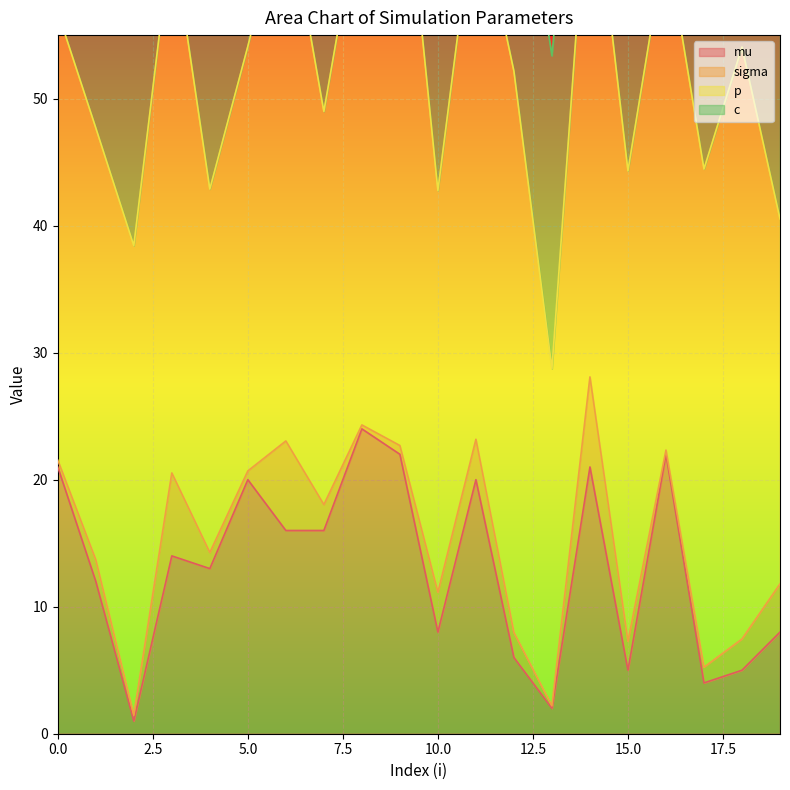

Reading left to right, transcribe all the data shown in this chart.

mu: 0=21.0	1=12.0	2=1.0	3=14.0	4=13.0	5=20.0	6=16.0	7=16.0	8=24.0	9=22.0	10=8.0	11=20.0	12=6.0	13=2.0	14=21.0	15=5.0	16=22.0	17=4.0	18=5.0	19=8.0
sigma: 0=0.5	1=1.7	2=0.5	3=6.5	4=1.3	5=0.7	6=7.0	7=2.0	8=0.3	9=0.7	10=3.1	11=3.2	12=2.0	13=0.2	14=7.1	15=2.3	16=0.3	17=1.2	18=2.5	19=3.8
p: 0=35.3	1=34.0	2=37.0	3=42.6	4=28.6	5=33.4	6=43.0	7=30.9	8=41.9	9=49.8	10=31.6	11=43.1	12=44.2	13=26.6	14=42.1	15=37.0	16=40.3	17=39.2	18=46.6	19=28.7
c: 0=29.3	1=28.7	2=22.9	3=20.2	4=23.3	5=15.8	6=18.5	7=18.5	8=17.0	9=17.2	10=25.2	11=18.4	12=20.7	13=24.6	14=16.4	15=22.3	16=18.8	17=29.4	18=16.6	19=26.7